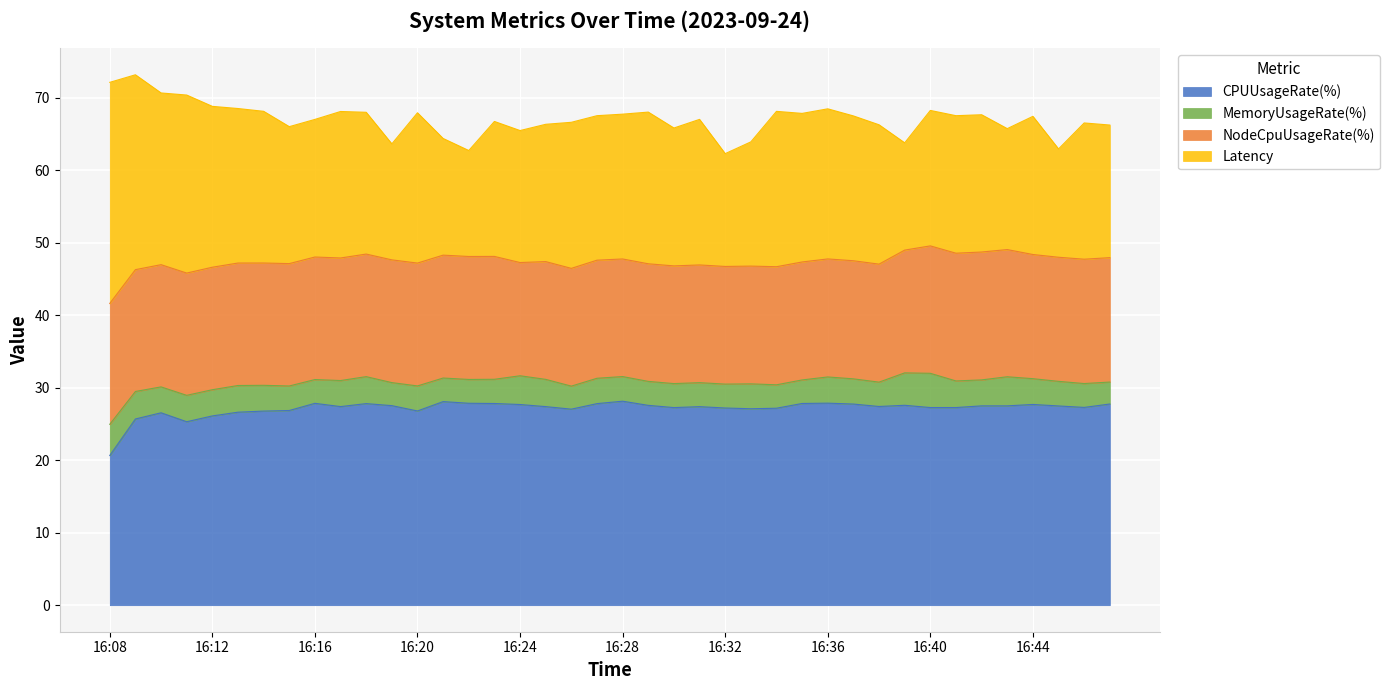

Between 16:23 and 16:27, which is larger?

16:23